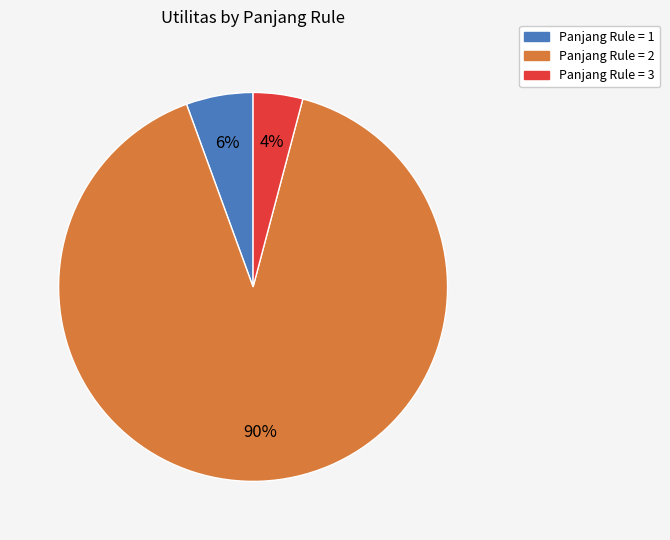

To the nearest percent, what is the difference between the largest and smallest slice percentages?

86%